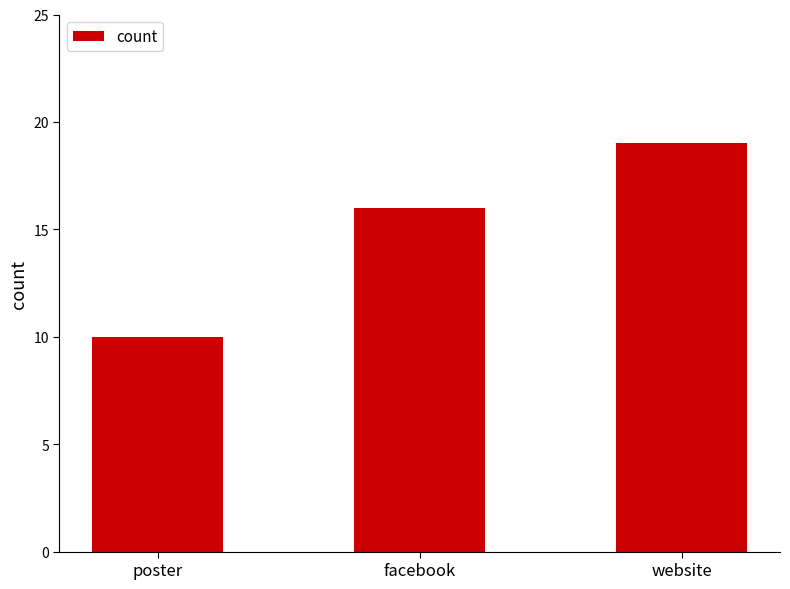

What is the sum of the values at poster and website?

29